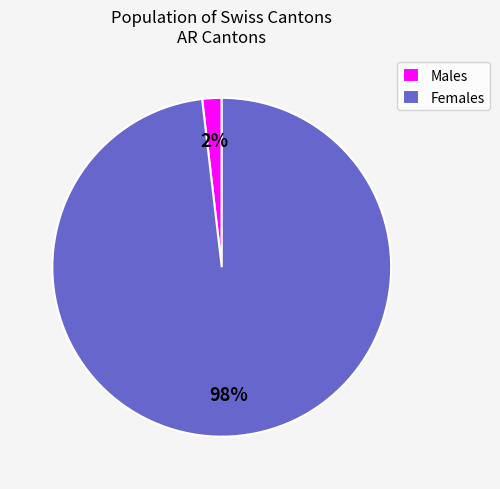

What is the smallest slice in the pie chart?

Males